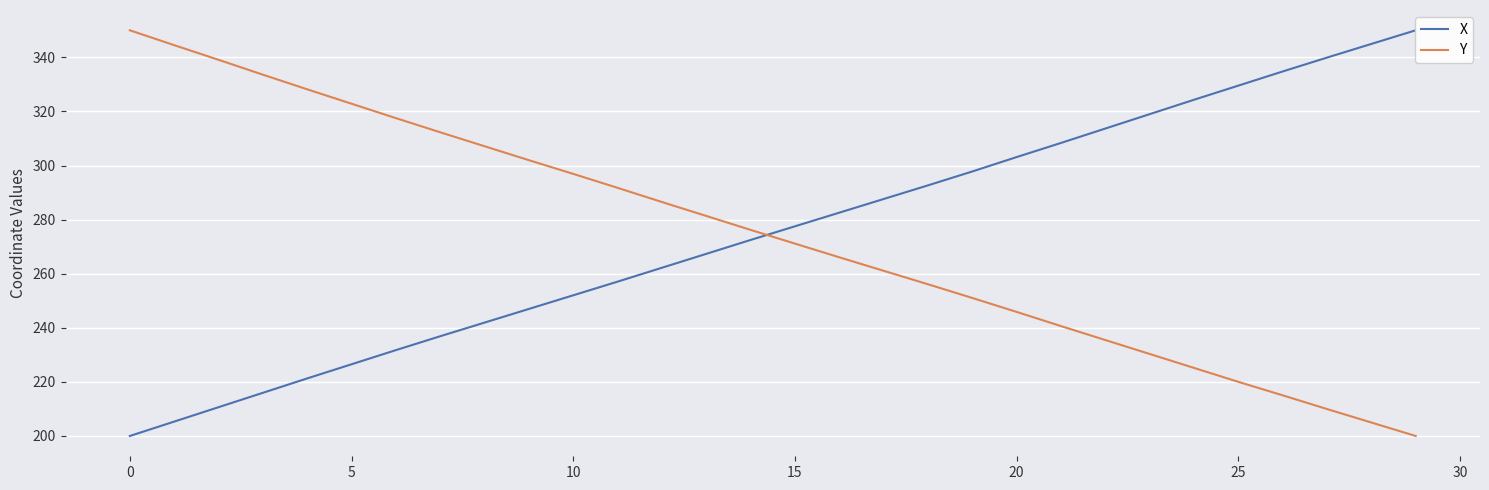

Reading left to right, extract all data points from this chart.

X: 200.0	205.3	210.6	216.0	221.3	226.5	231.7	236.9	241.9	247.0	252.0	257.1	262.2	267.3	272.5	277.5	282.6	287.6	292.7	297.8	303.1	308.3	313.7	319.0	324.3	329.5	334.8	339.9	345.0	350.0
Y: 350.0	344.5	339.1	333.6	328.2	322.9	317.5	312.3	307.1	302.0	296.9	291.8	286.5	281.4	276.2	271.1	266.1	261.1	256.1	251.0	245.9	240.6	235.5	230.3	225.2	220.0	215.0	210.0	205.0	200.0